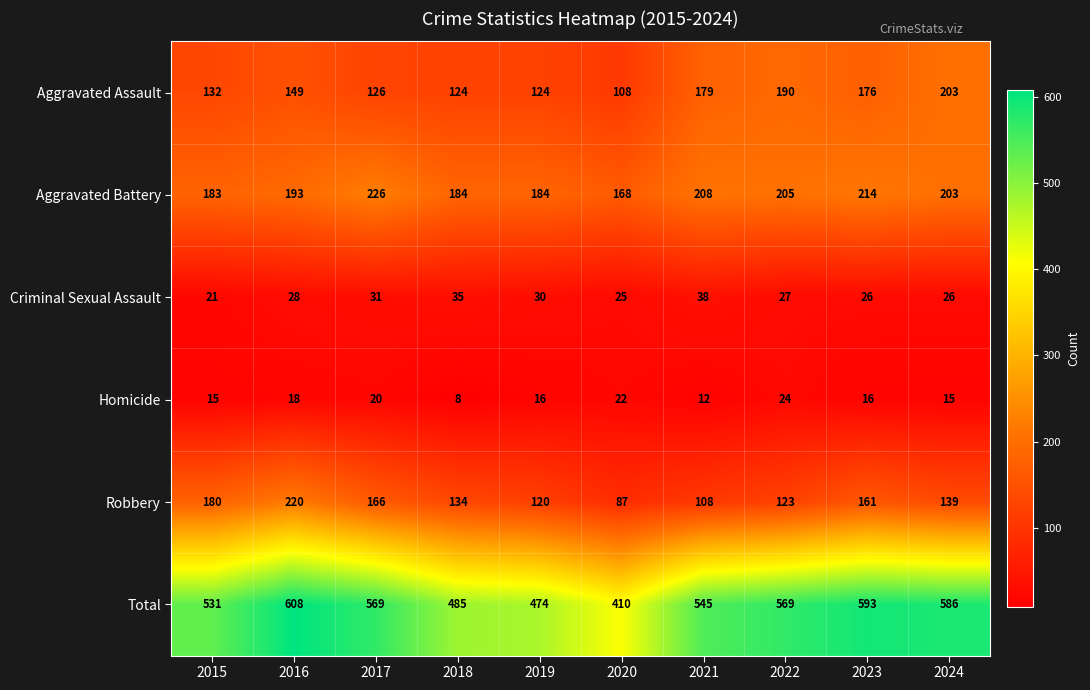

Which series has the largest range (max minus min)?

Total